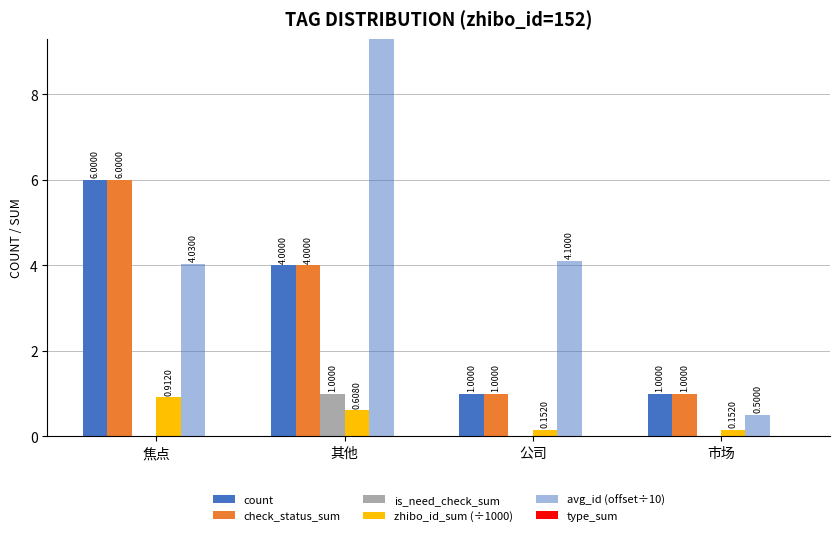

What is the sum of the is_need_check_sum values at 市场 and 其他?

1.0